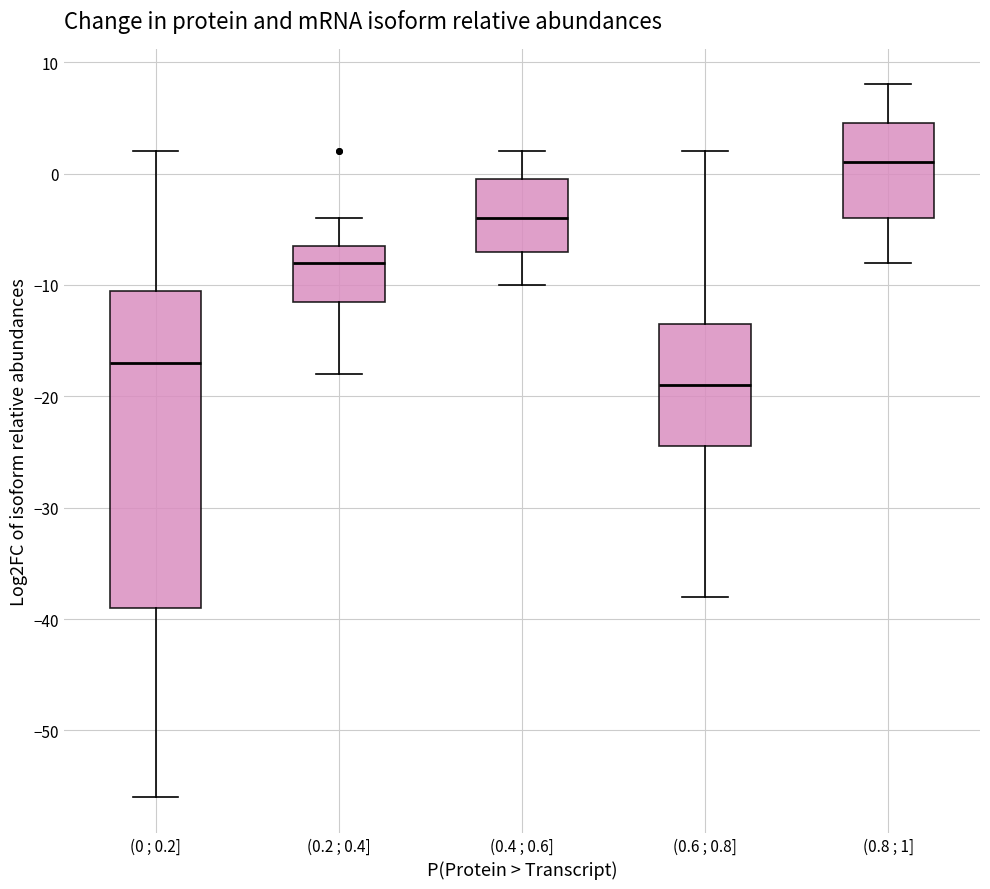

Where does the median line of the box for (0.8 ; 1] sit on the y-axis? The values are not printed on the chart, so give them approximately, as read against the axis.

1